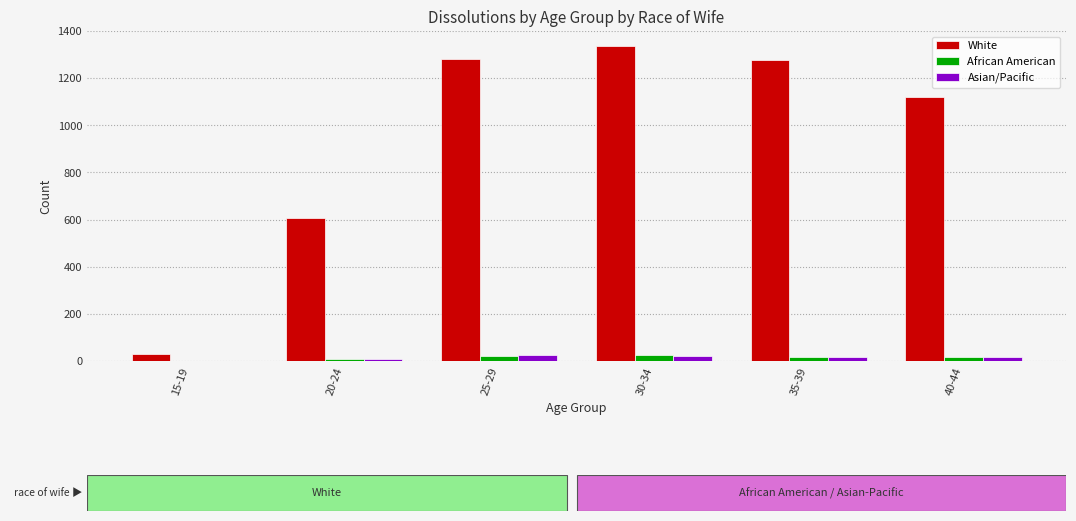

What is the spread (max minus min) of values at 20-24?

598